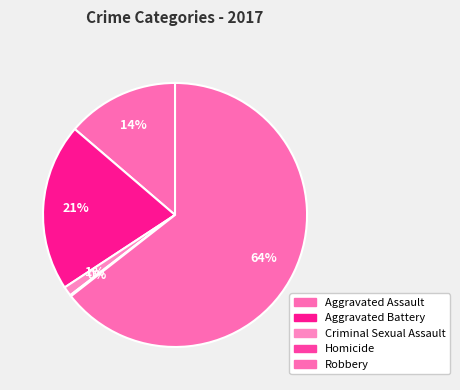

Which category accounts for the majority?

Robbery